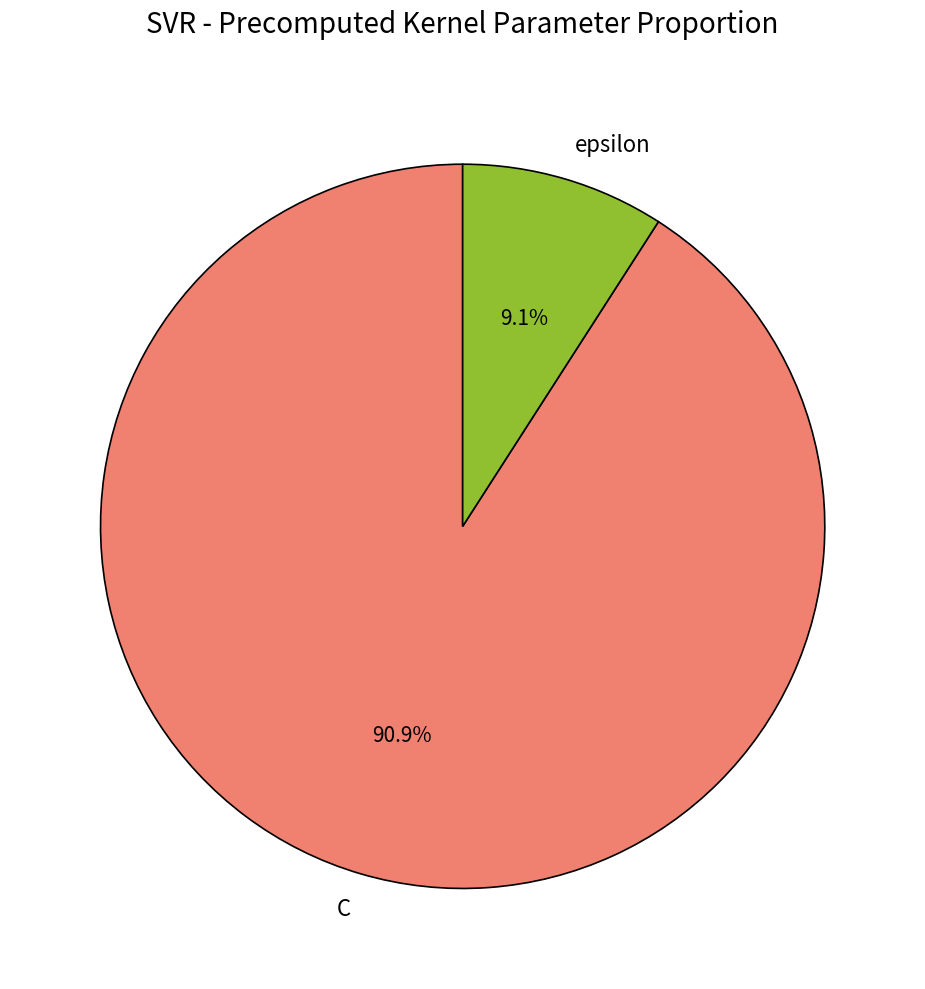

Approximately how many times larger is the value at epsilon compared to C?

0.1